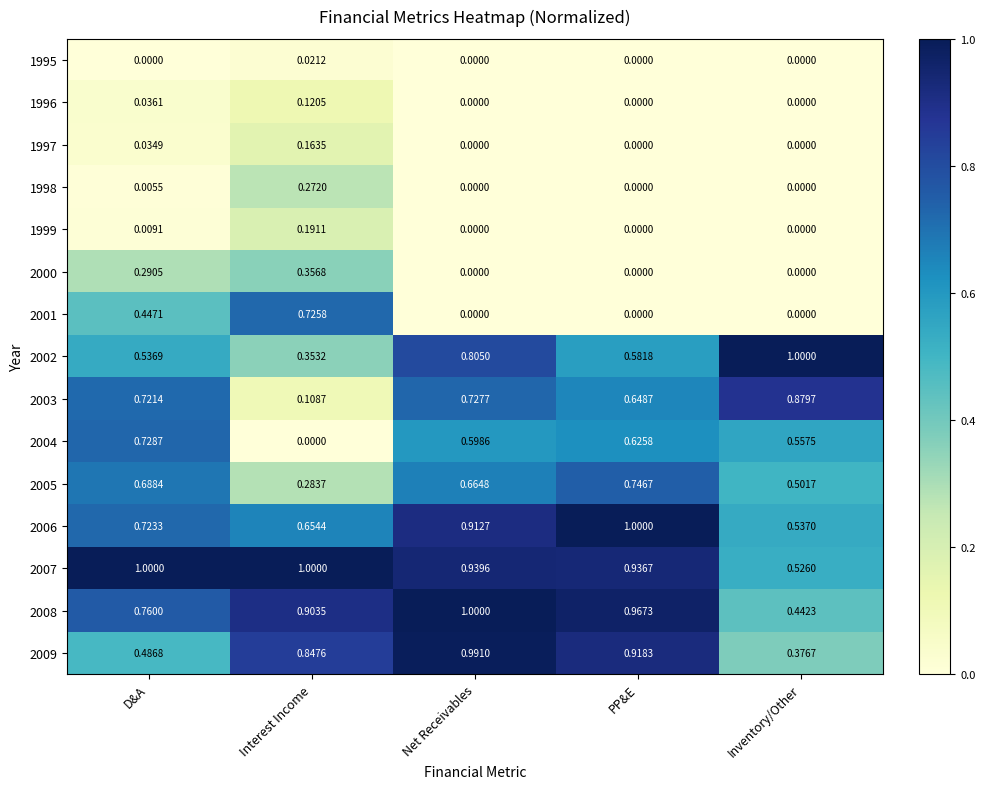

At which category is the sum across all series the highest?

Net Receivables